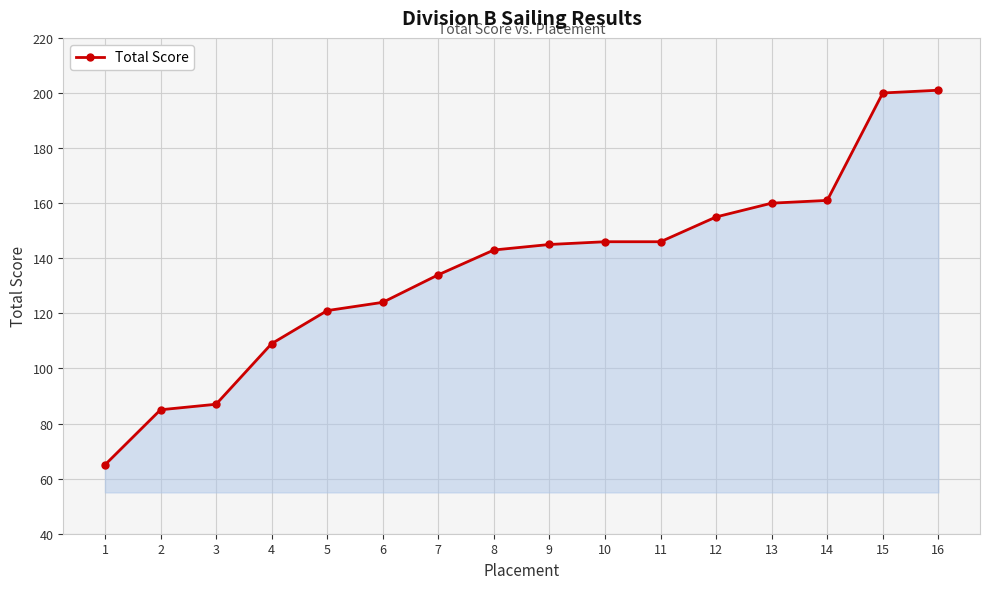

Approximately how many times larger is the value at 3 compared to 4?

0.8